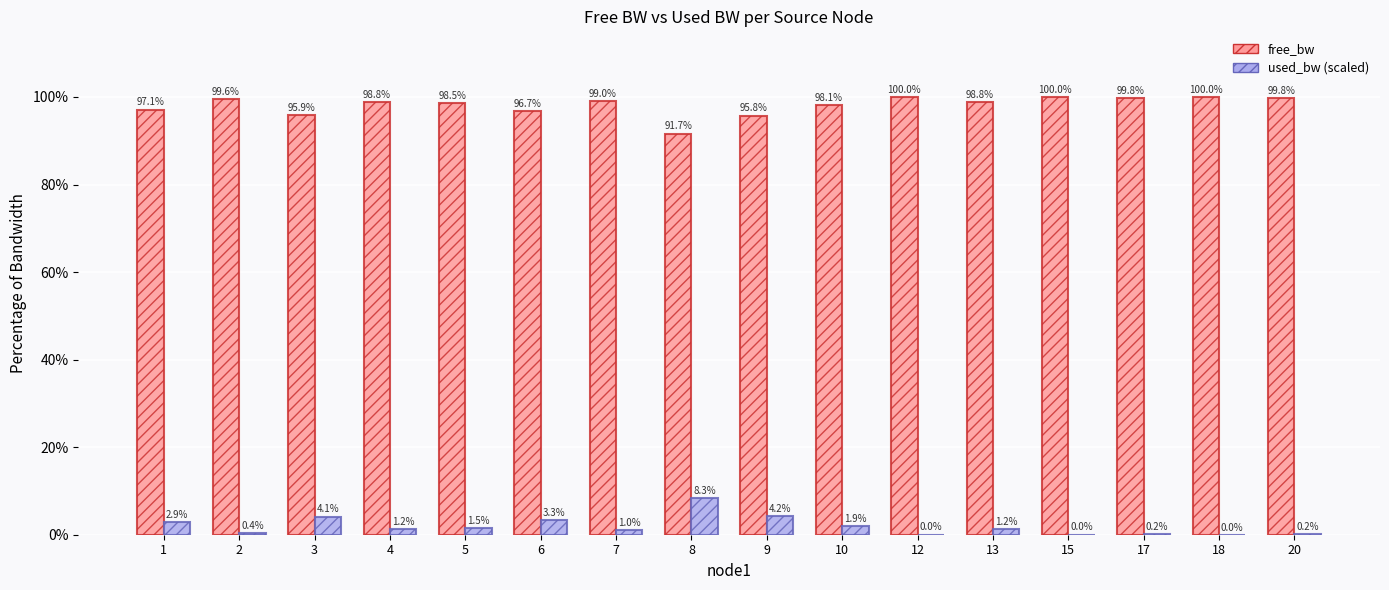

Which series has the largest total across all categories?

free_bw